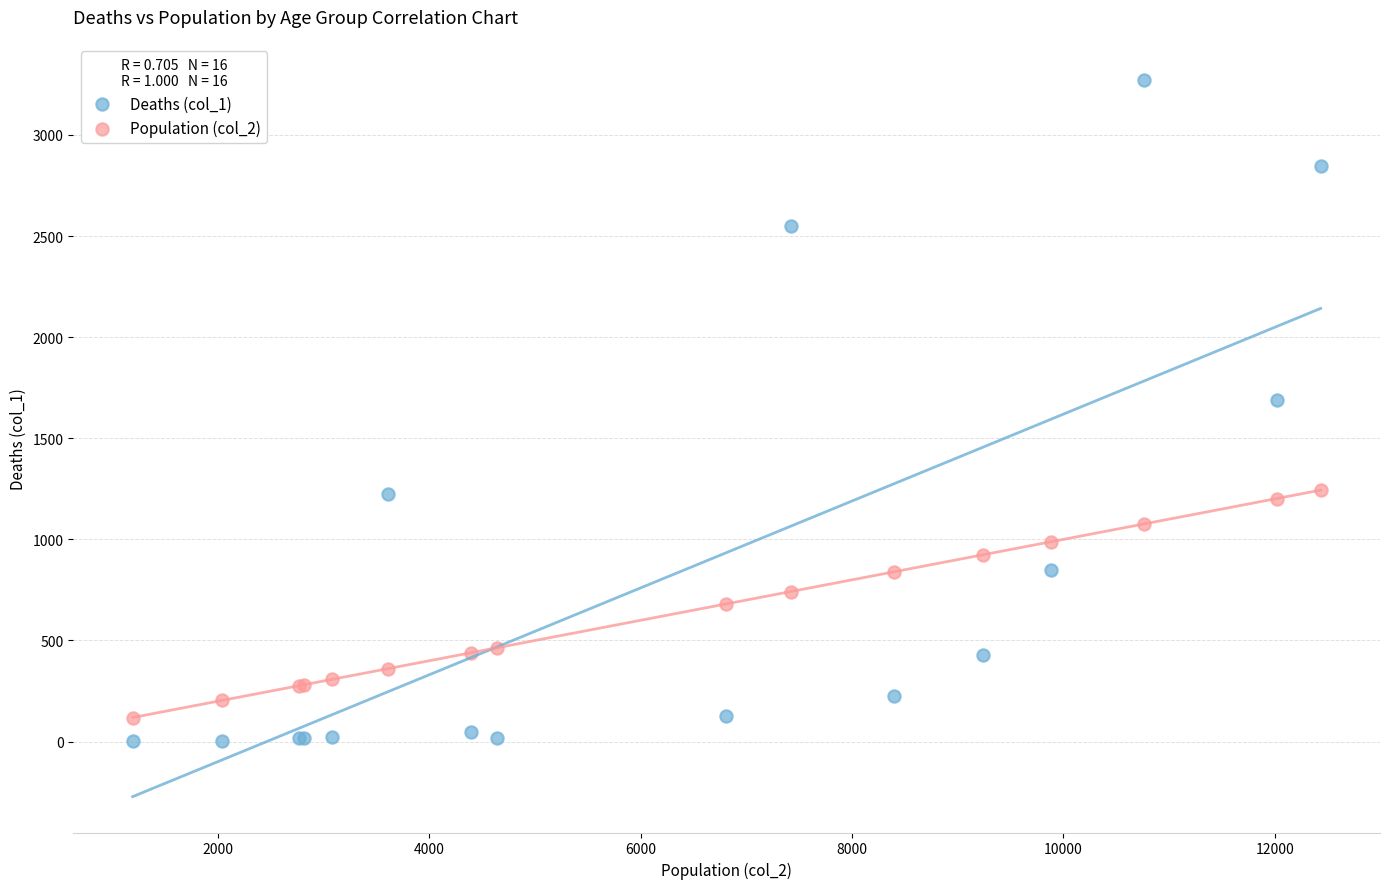

Which series contains the highest Y value?

Deaths (col_1)